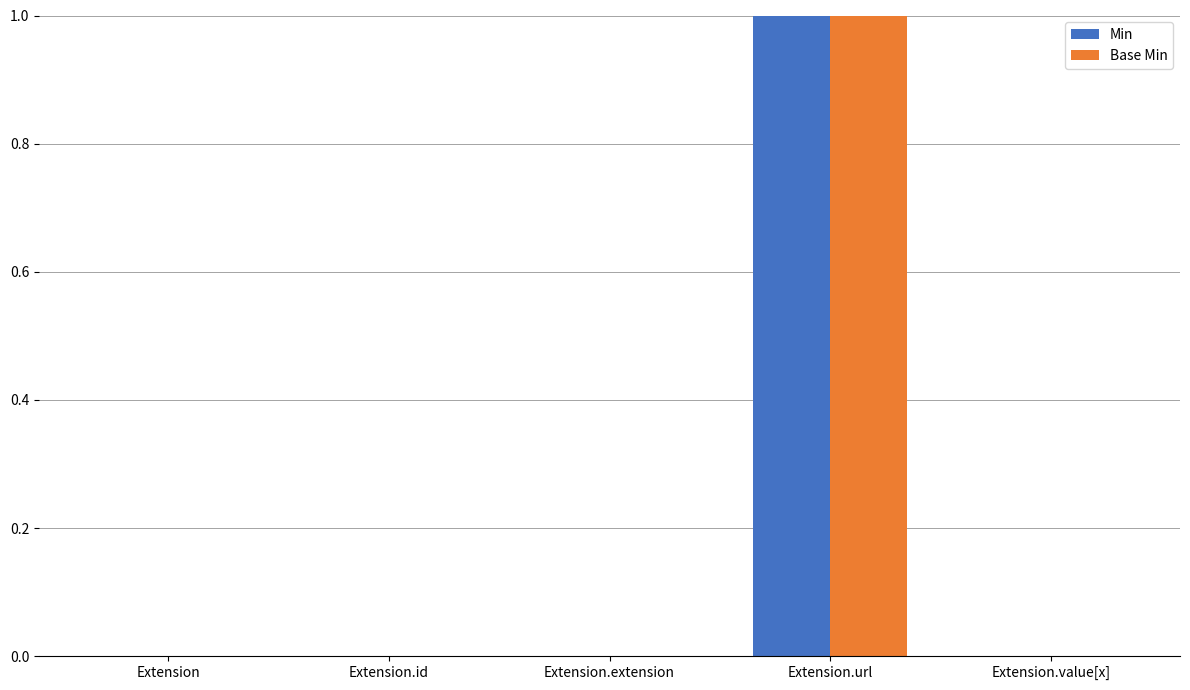

The value of Base Min at Extension.id is -1. True or false?

False